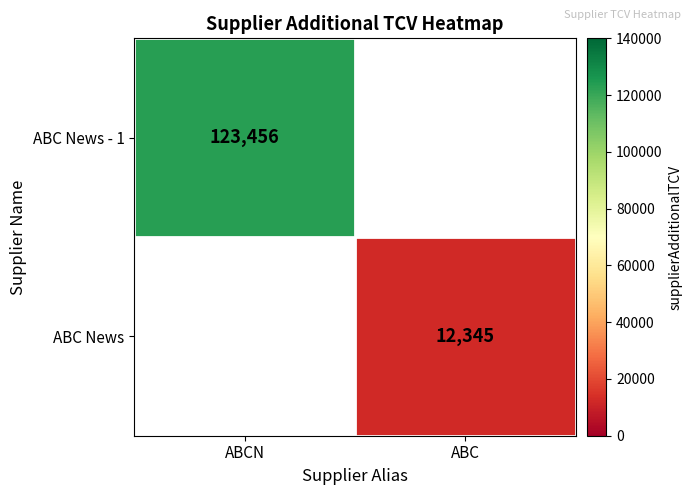

The value of ABC News - 1 at ABCN is 123456. True or false?

True